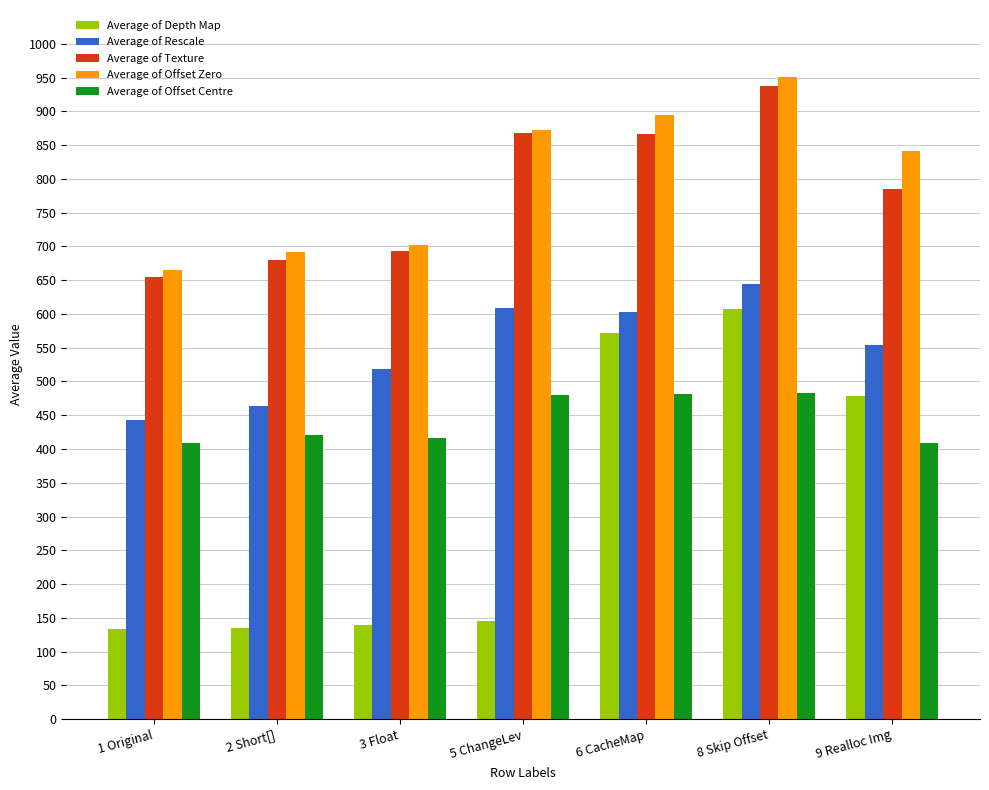

At which label does Average of Depth Map reach its peak?

8 Skip Offset